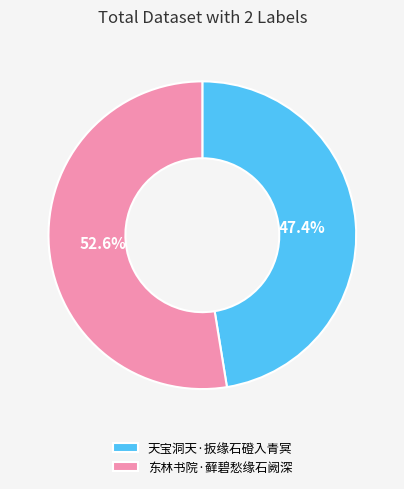

Which slice is the largest?

东林书院·藓碧愁缘石阙深